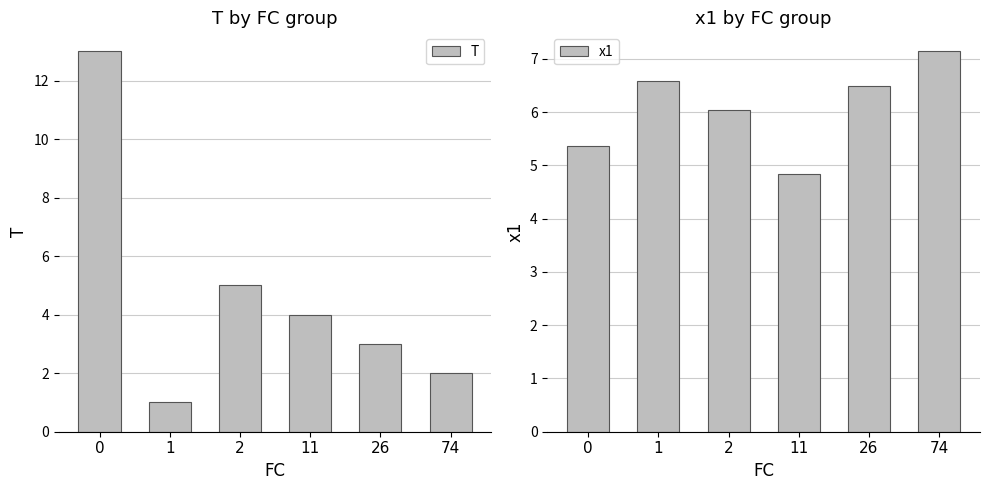

At which label does x1 reach its minimum?

11